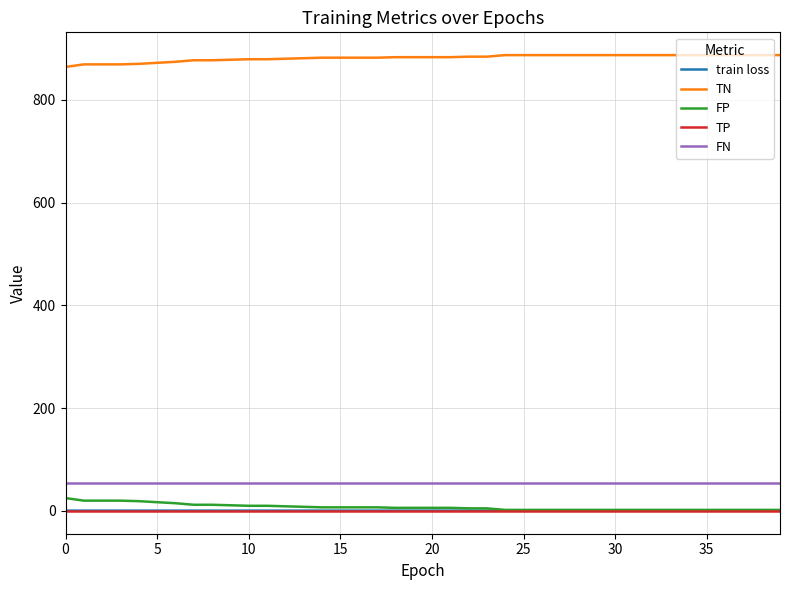

What is the difference between the maximum and minimum values in the train loss series?

0.1